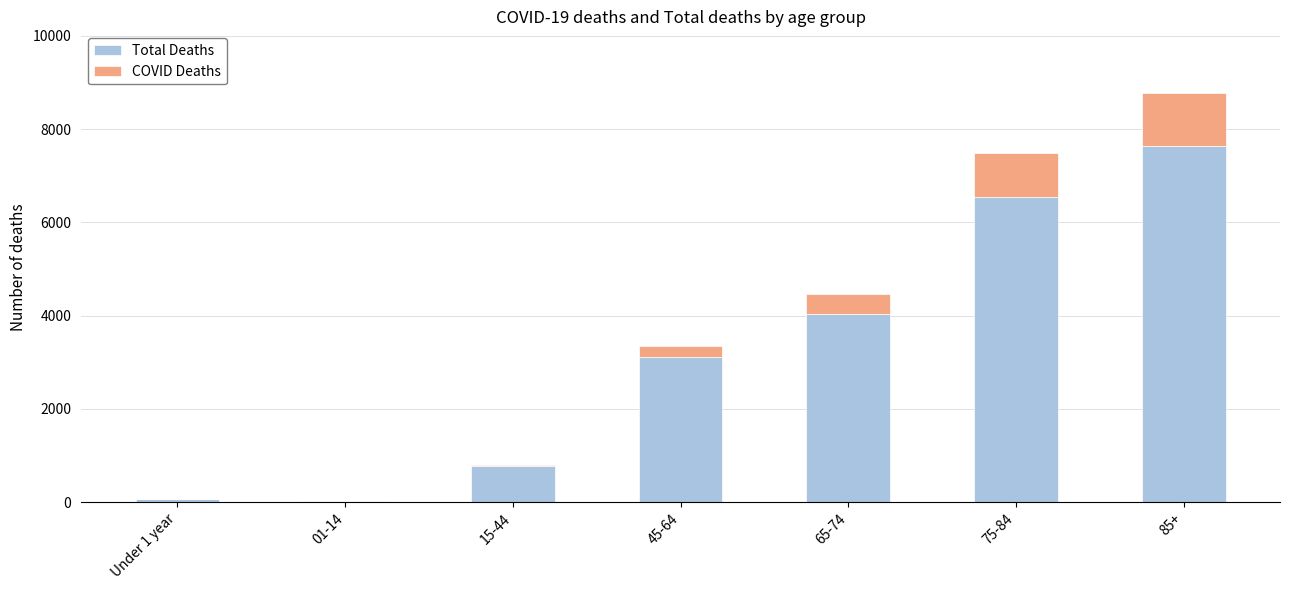

How many distinct data groups are displayed?

2